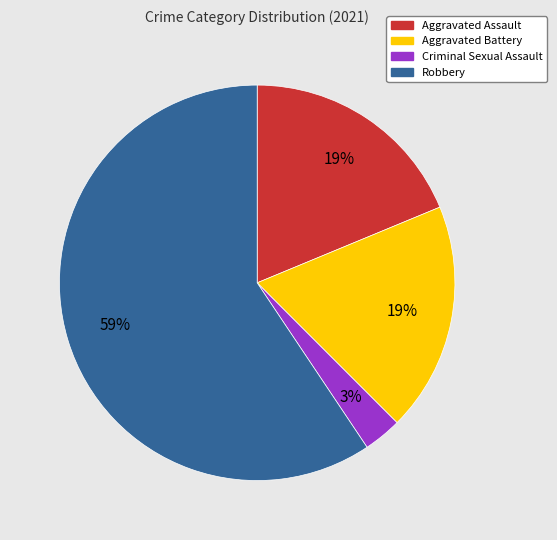

True or false: Criminal Sexual Assault accounts for 3% of the total.

True